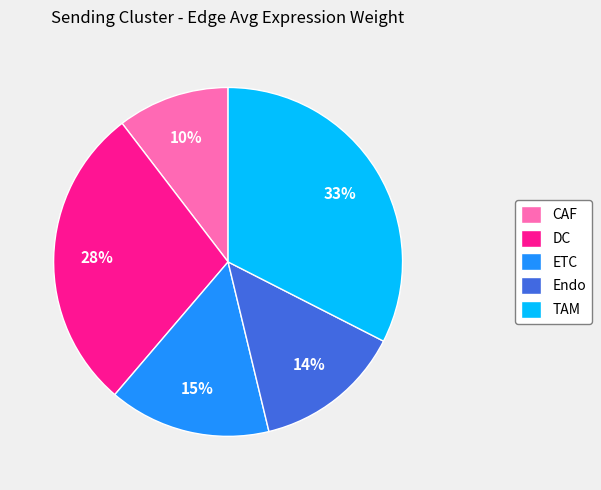

To the nearest percent, what is the average slice percentage?

20%